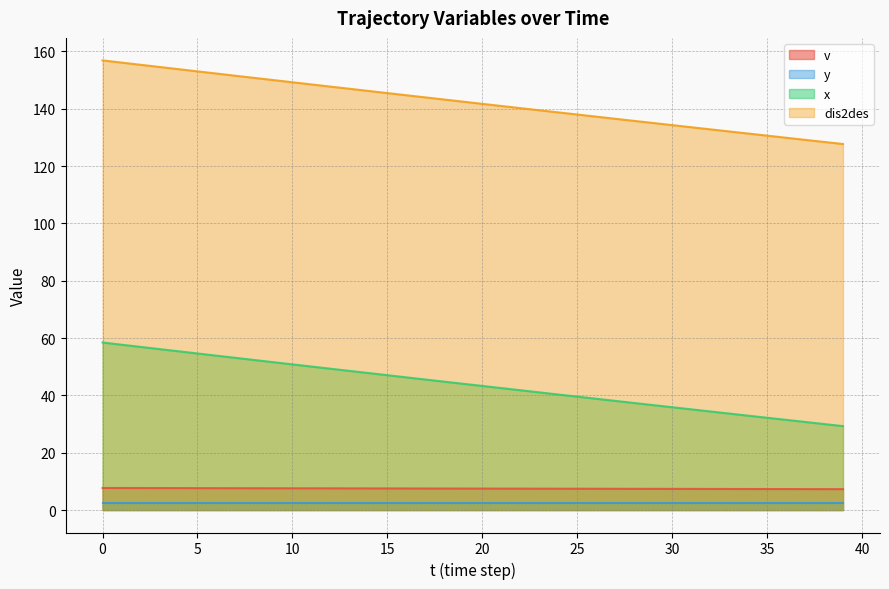

Which category has the lowest value in the dis2des series?

39